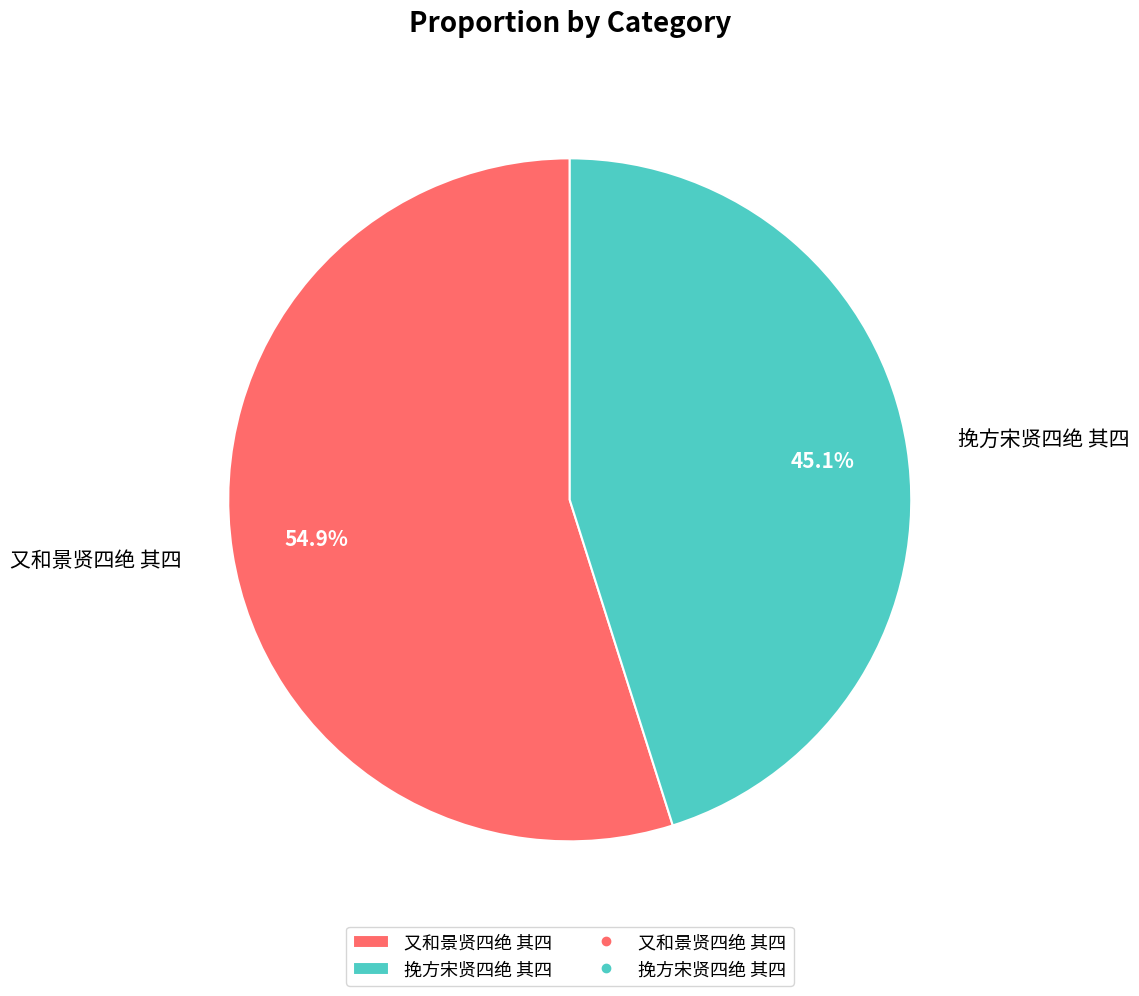

To the nearest percent, what is the difference between the largest and smallest slice percentages?

10%